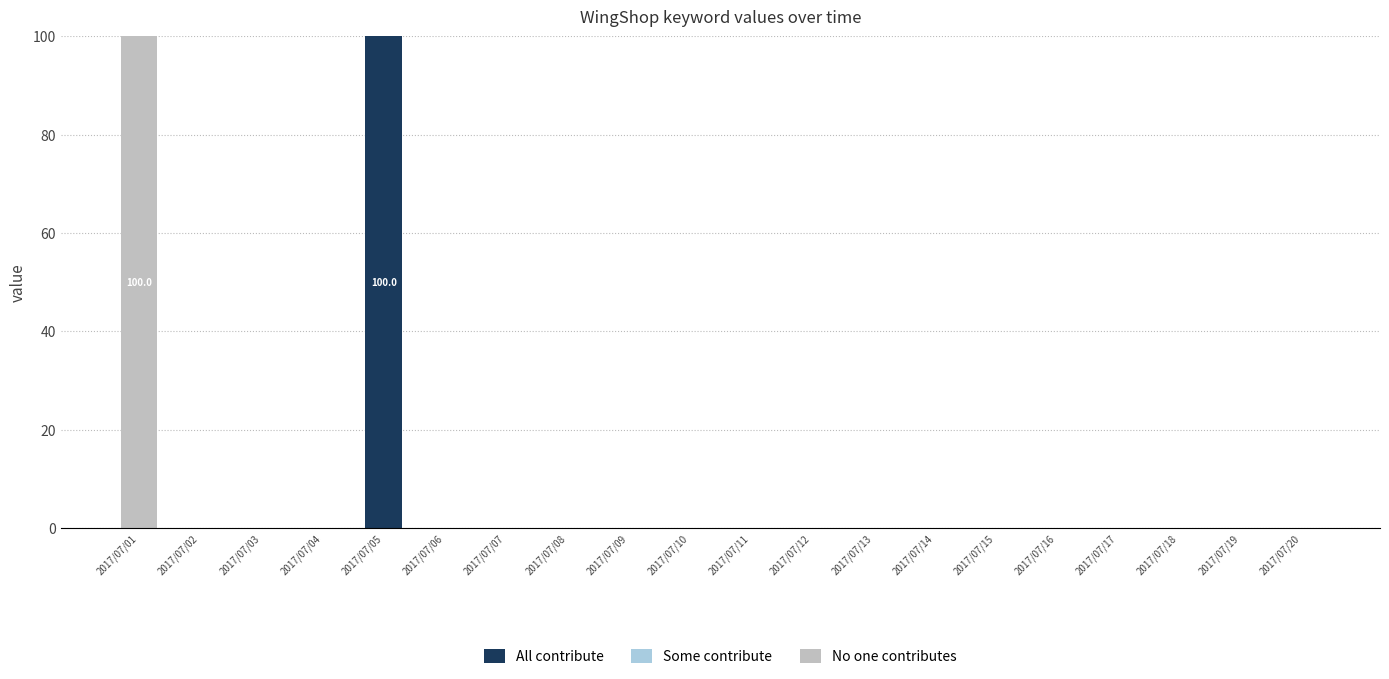

Is it true that All contribute equals 0 at 2017/07/14?

True